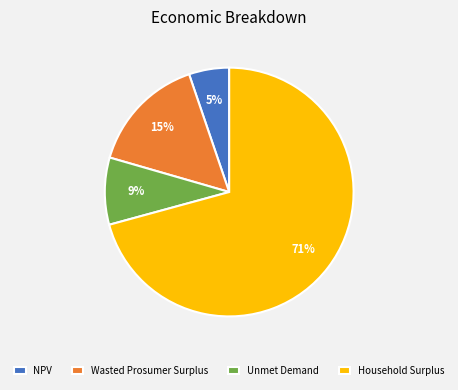

How many segments does this pie chart have?

4